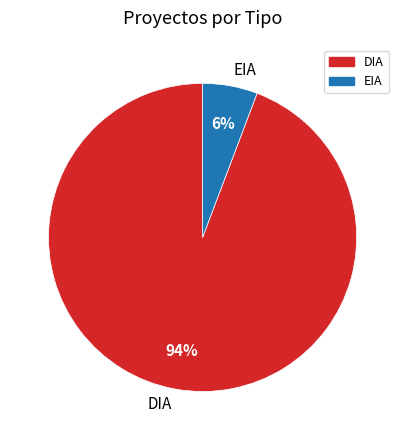

Which slice is the smallest?

EIA